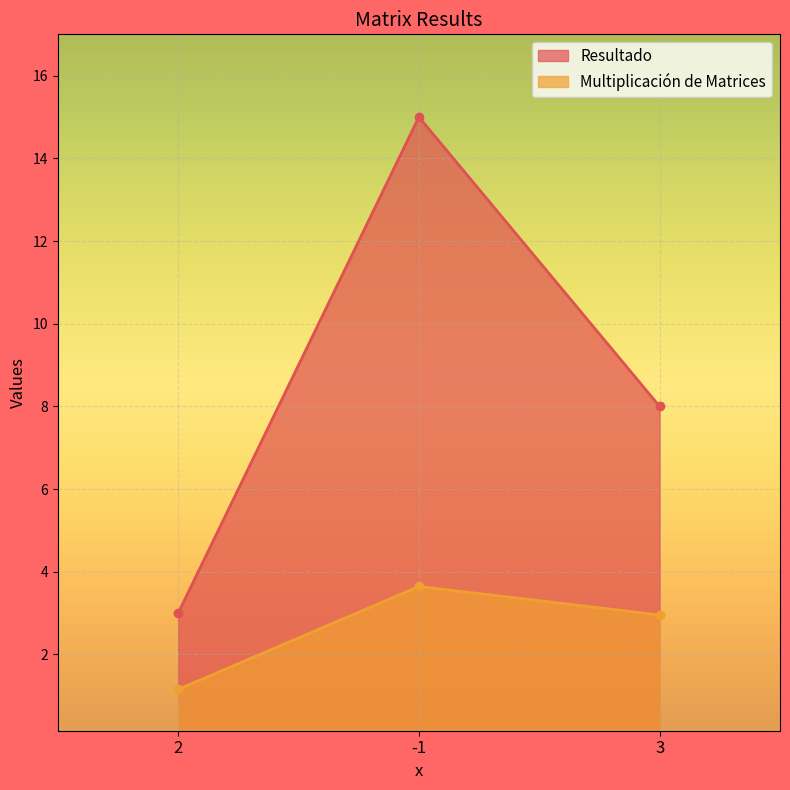

At which label does Multiplicación de Matrices first exceed 2?

-1